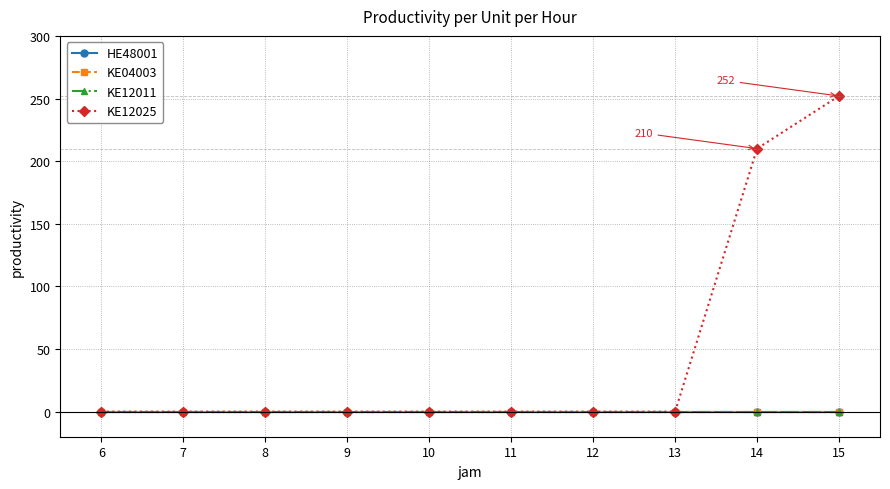

List the series in order of their peak value, lowest first.

HE48001, KE04003, KE12011, KE12025